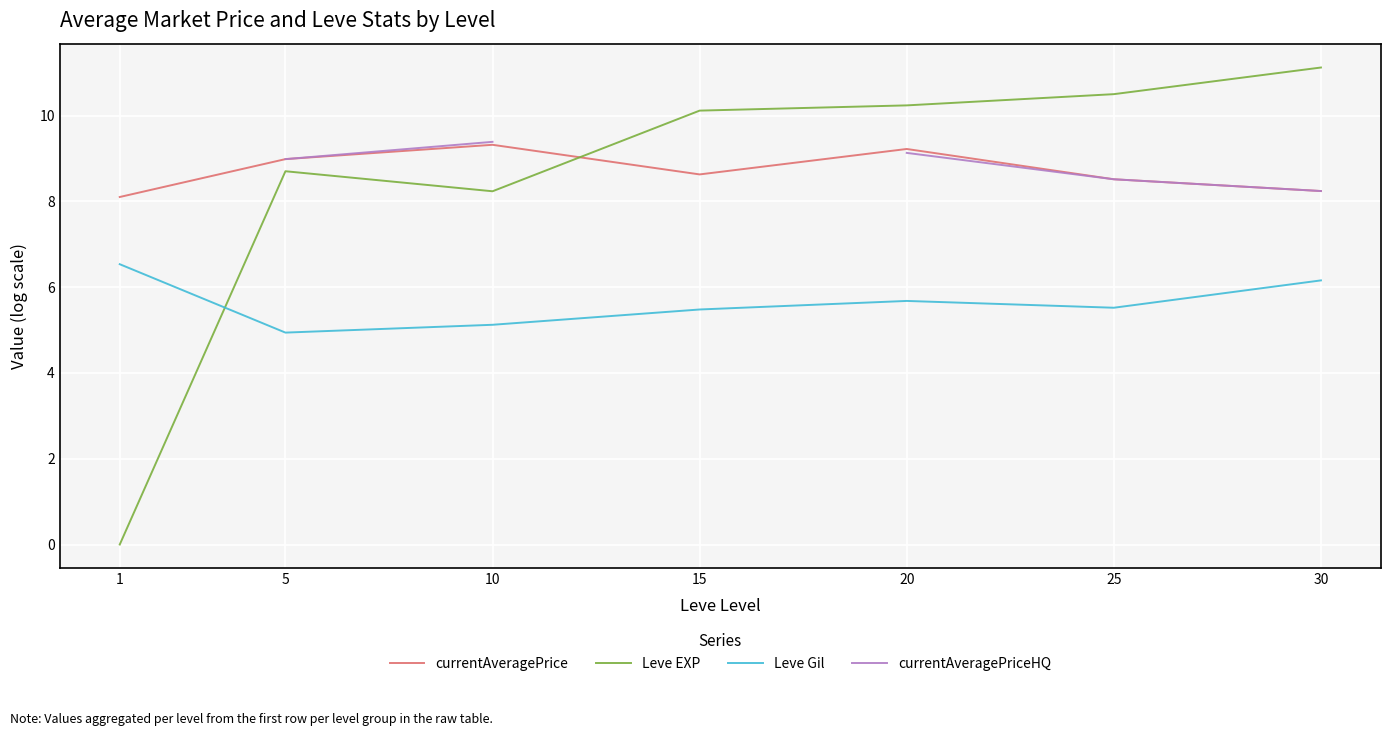

True or false: currentAveragePriceHQ and currentAveragePrice cross at least once.

False